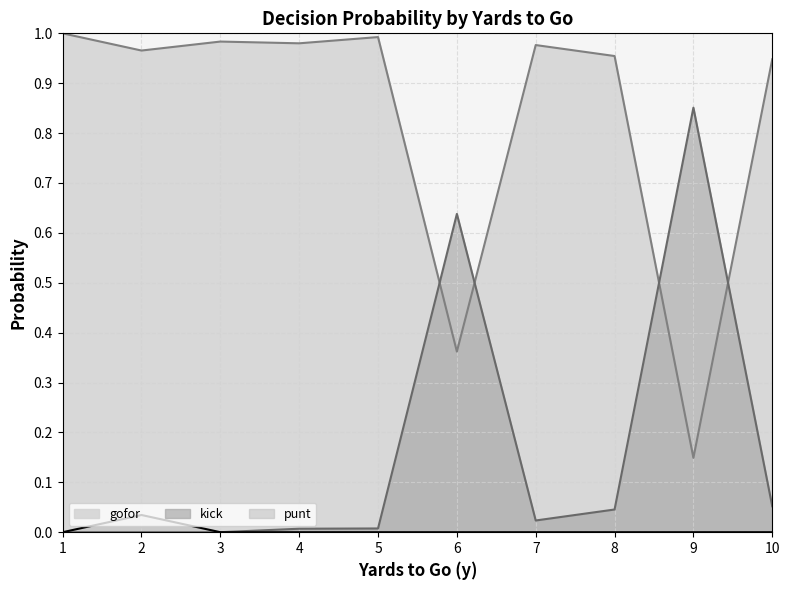

List the series in order of their overall mean, lowest first.

punt, kick, gofor